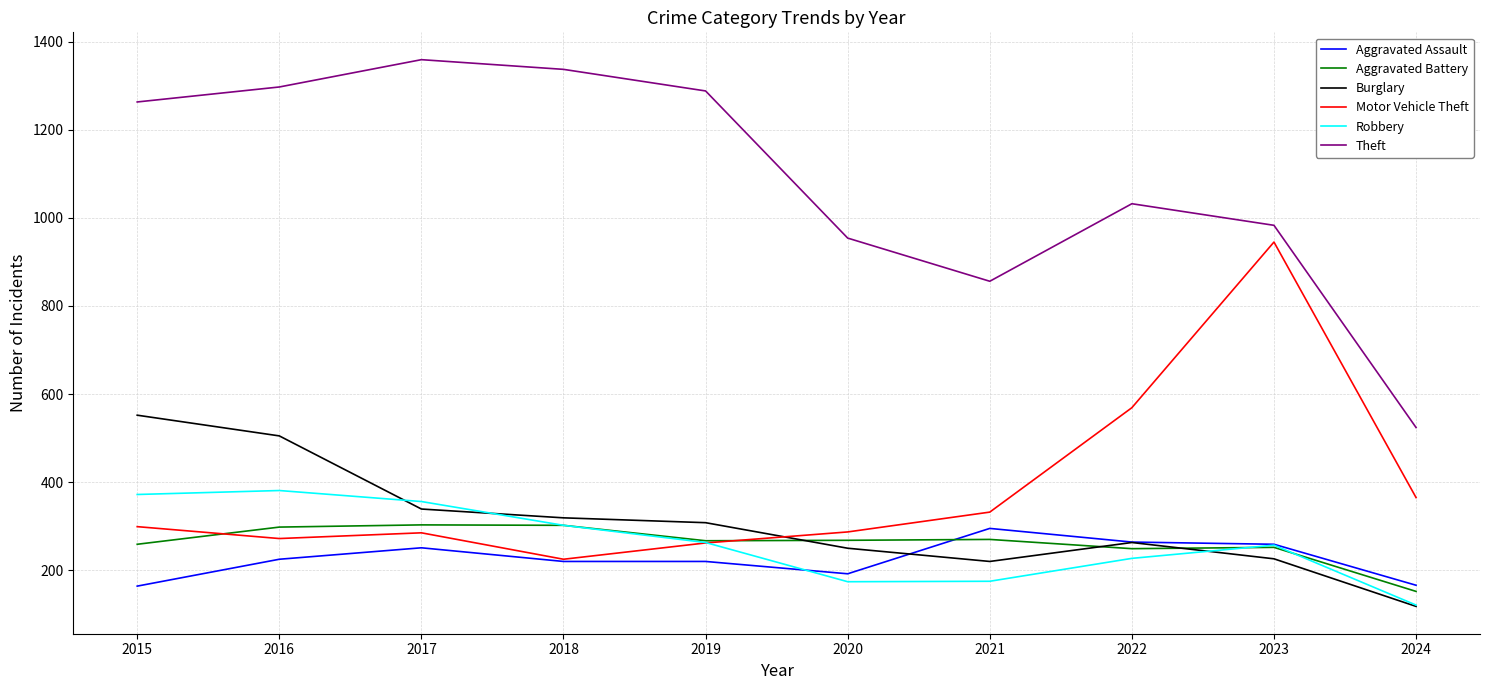

Is it true that Motor Vehicle Theft equals 285 at 2017?

True